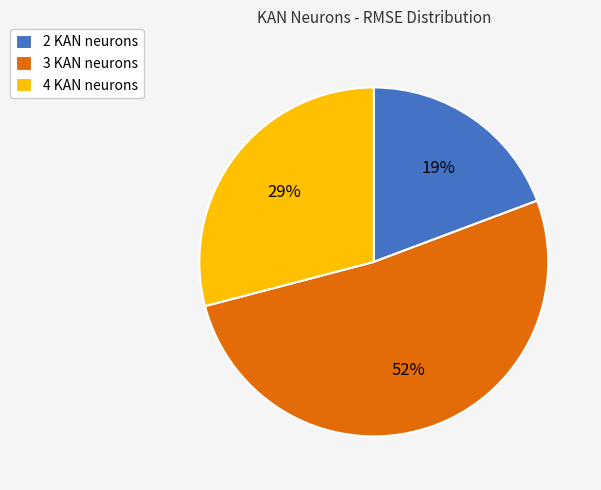

The 2 KAN neurons slice represents 19% of the pie. True or false?

True